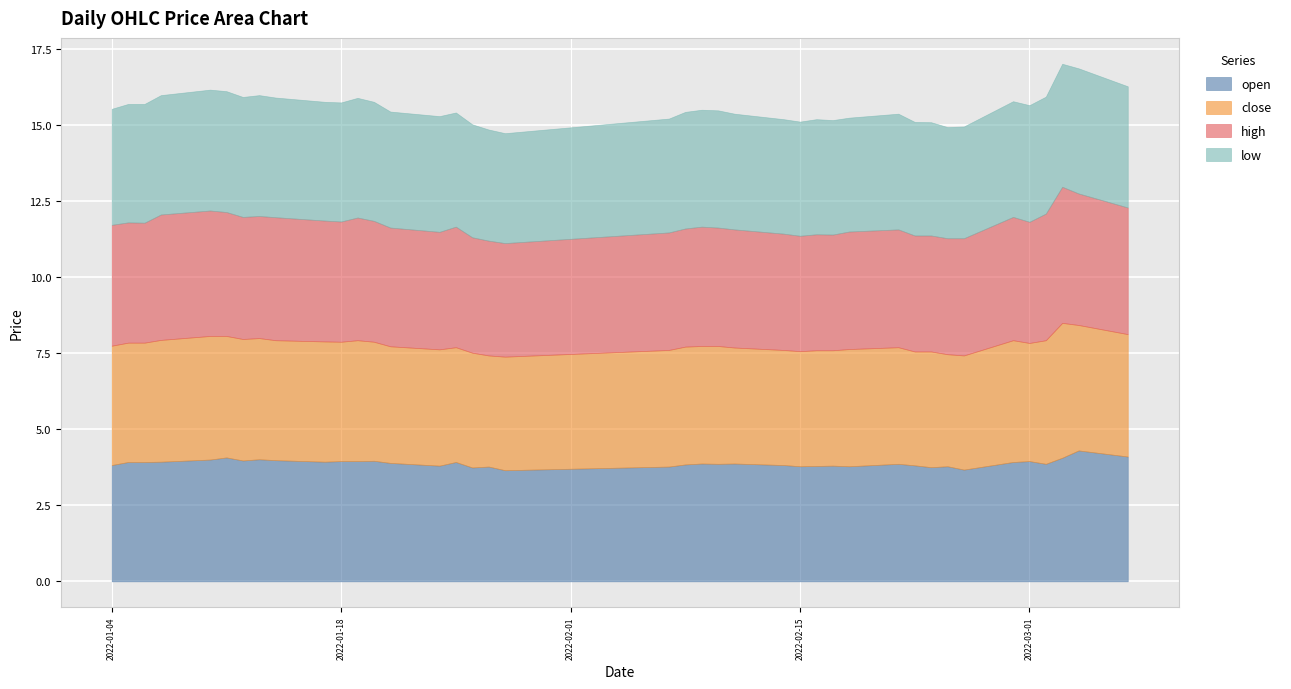

What is the sum of the open values at 2022-03-03 and 2022-02-17?

7.9